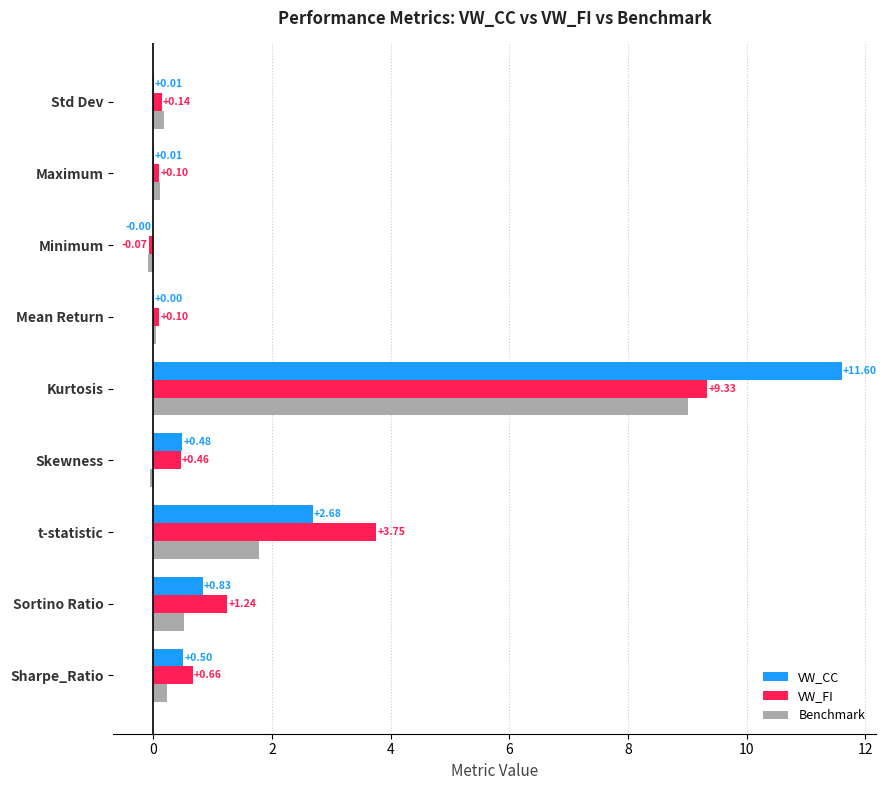

What is the sum of all Benchmark values?

11.7